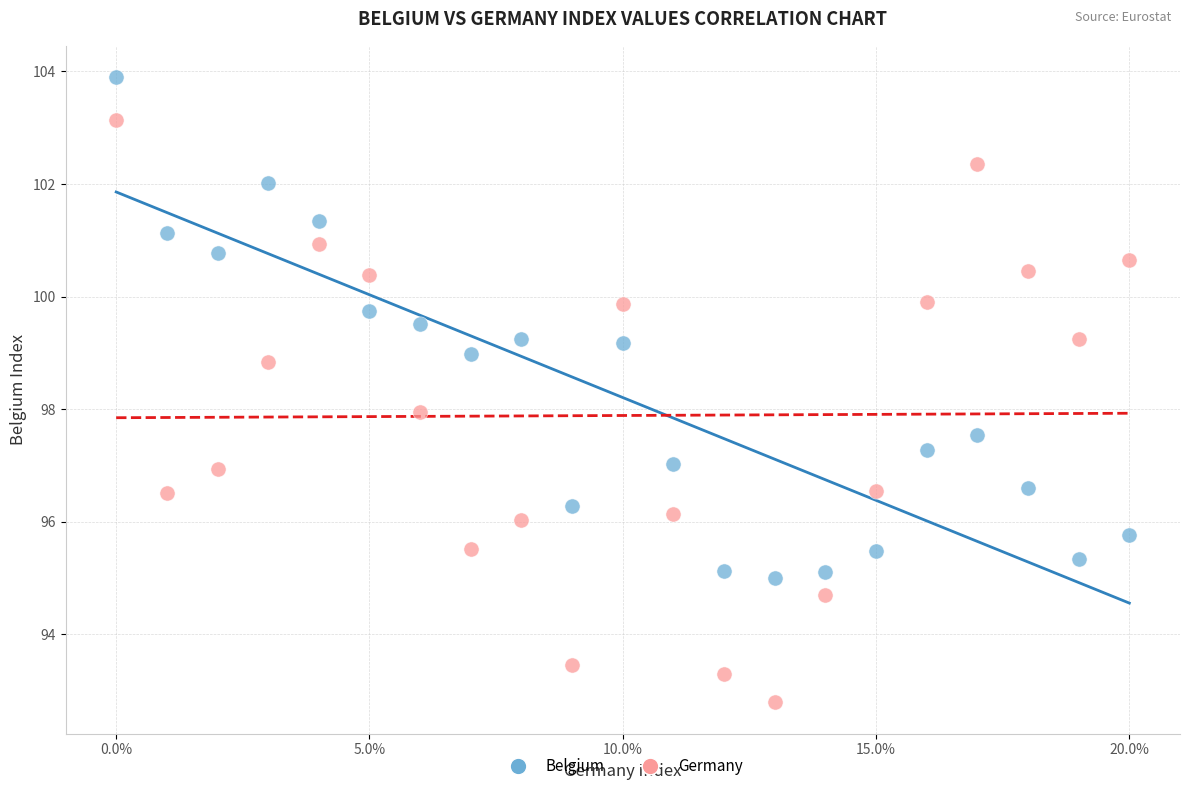

Across all data points, what is the range of Y values (max minus min)?

11.1